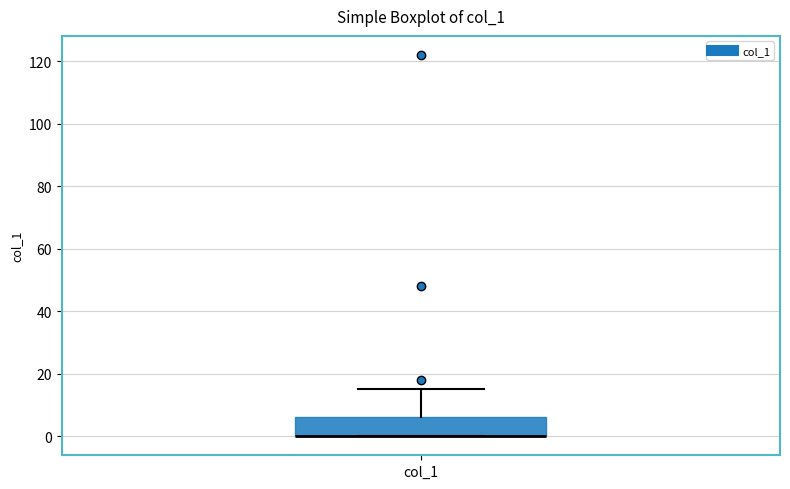

Transcribe this box plot: give where the median line is, the range the box spans, and where the two whiskers end, as read against the y-axis. The values are not printed on the chart, so give them approximately, as read against the axis.

median 0 (drawn on the box's lower edge), box 0 to 6, whiskers 0 to 16